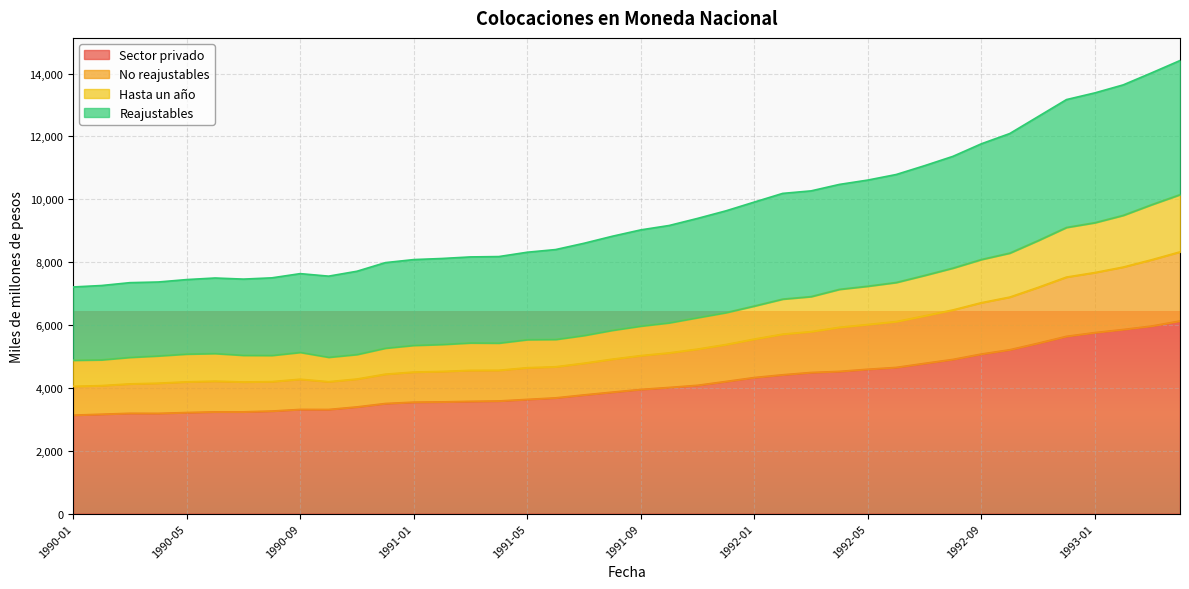

Which series has the widest spread of values?

Reajustables